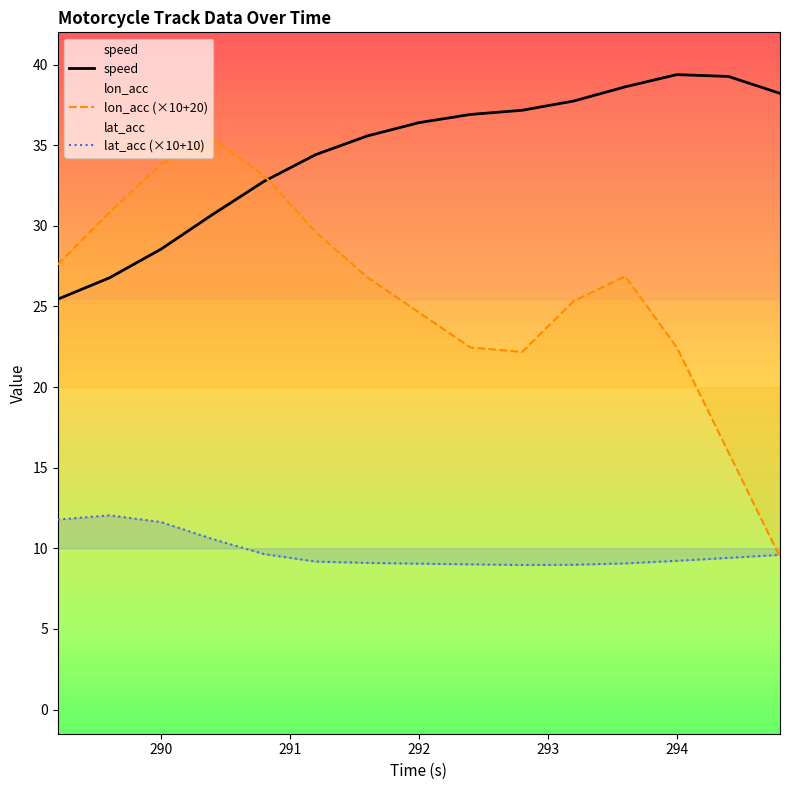

True or false: speed and lat_acc (×10+10) intersect in this chart.

False